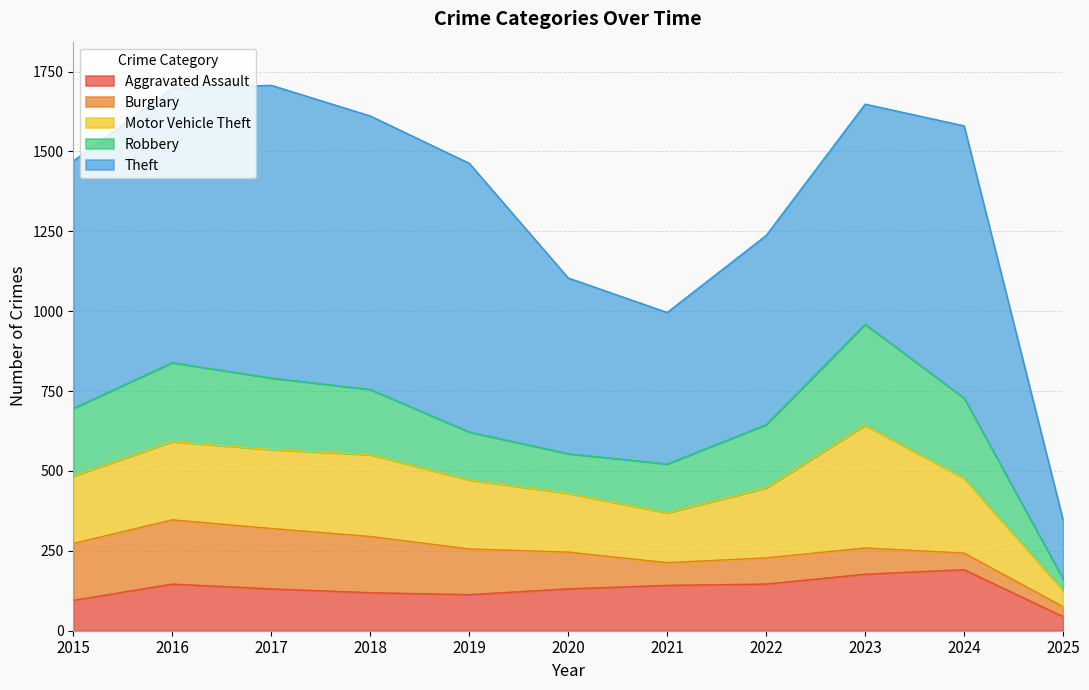

What is the average value of the Aggravated Assault series?

130